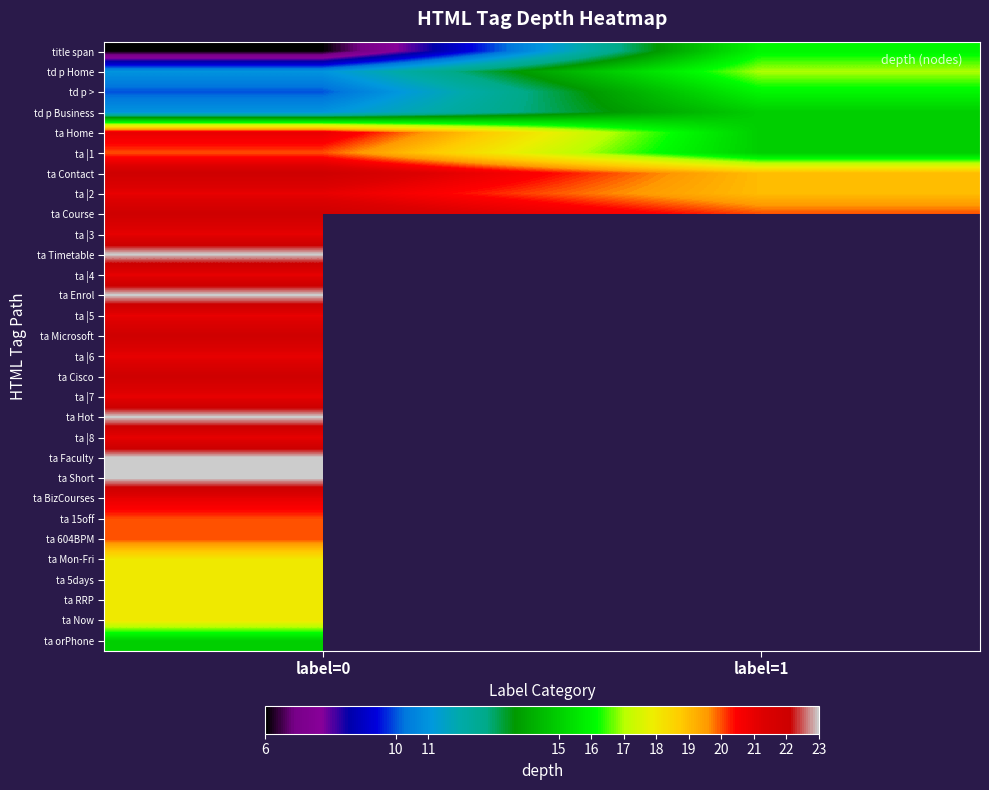

What is the total value across all series at label=0?

577.0